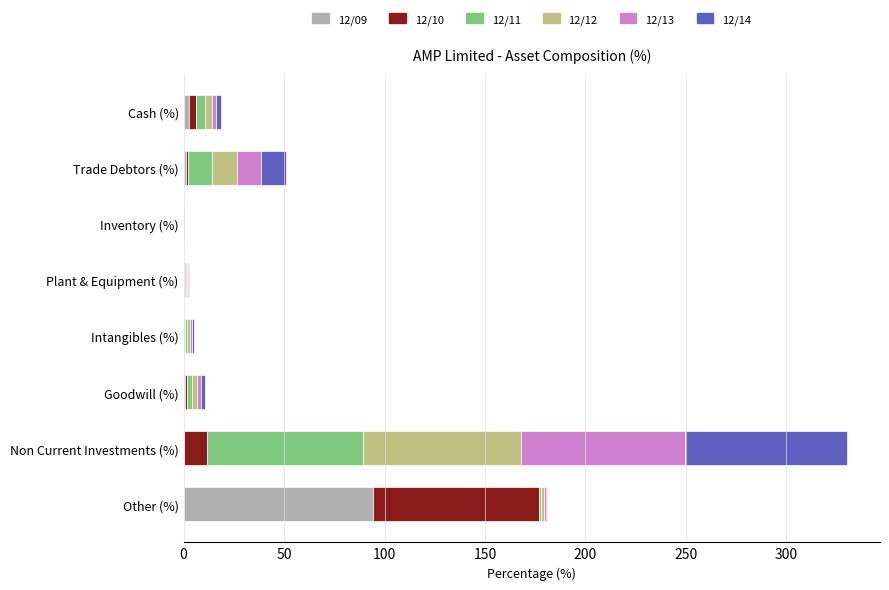

At which category is the sum across all series the highest?

Non Current Investments (%)